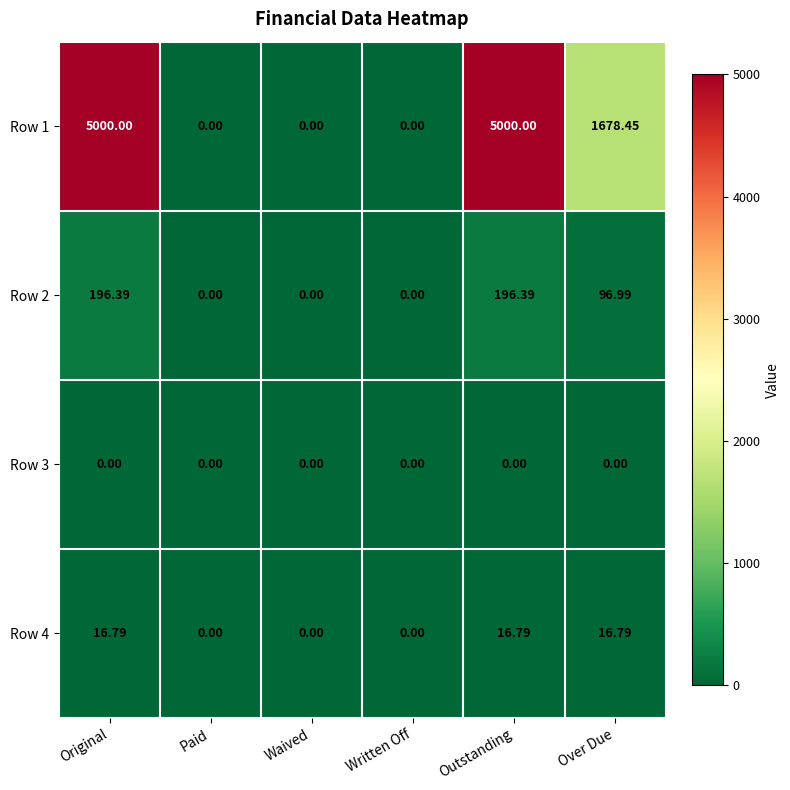

How many values in the Row 2 series are below 96?

3